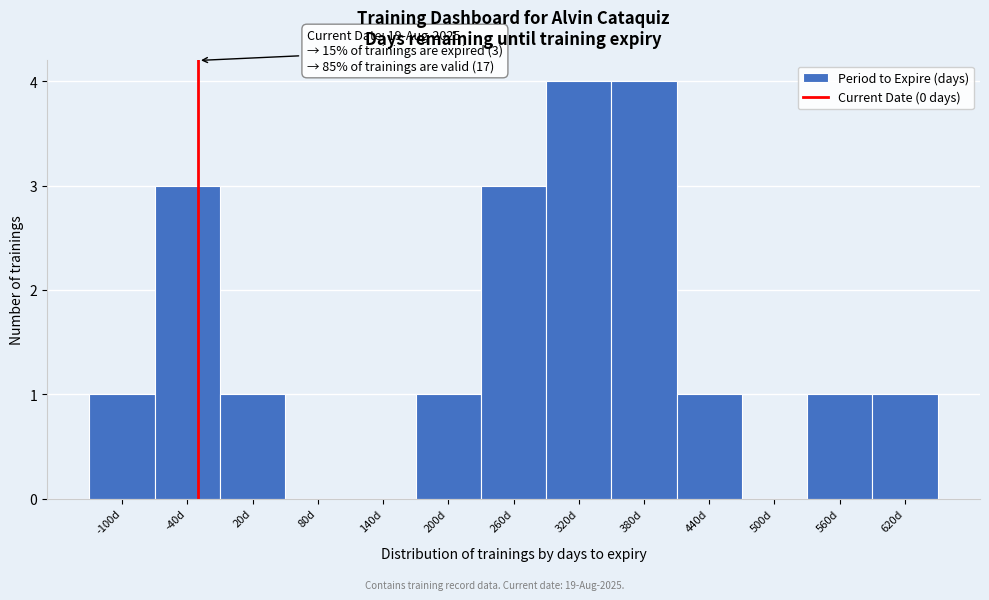

Reading right to left, extract all data points from this chart.

620d=1	560d=1	500d=0	440d=1	380d=4	320d=4	260d=3	200d=1	140d=0	80d=0	20d=1	-40d=3	-100d=1